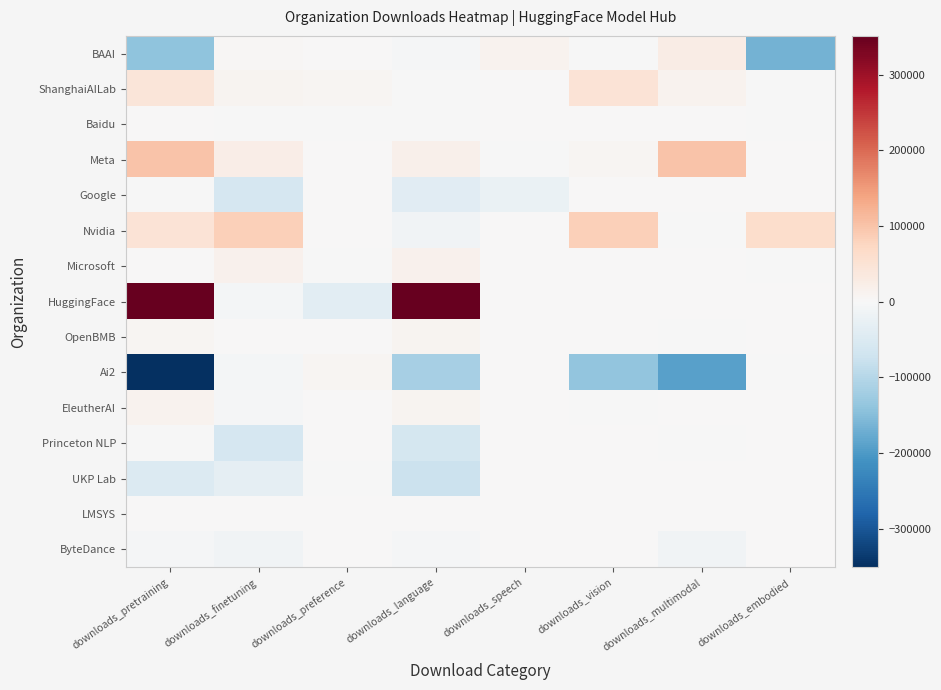

Which series changed the most between downloads_multimodal and downloads_embodied?

BAAI